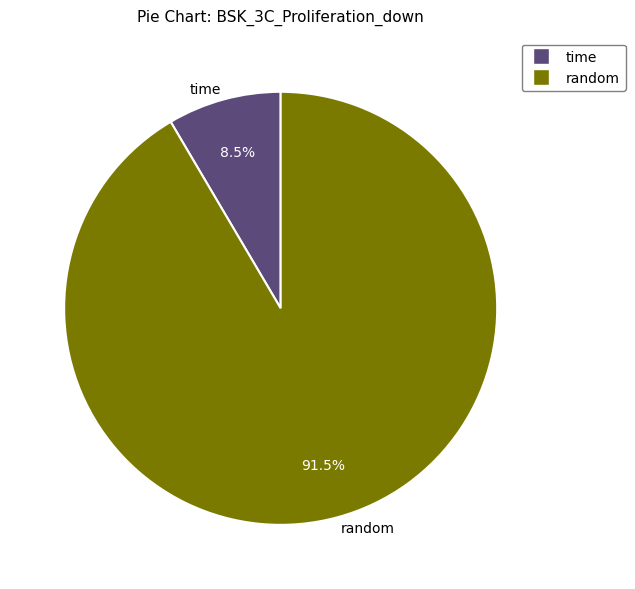

How much of the chart is everything except random?

8.5%